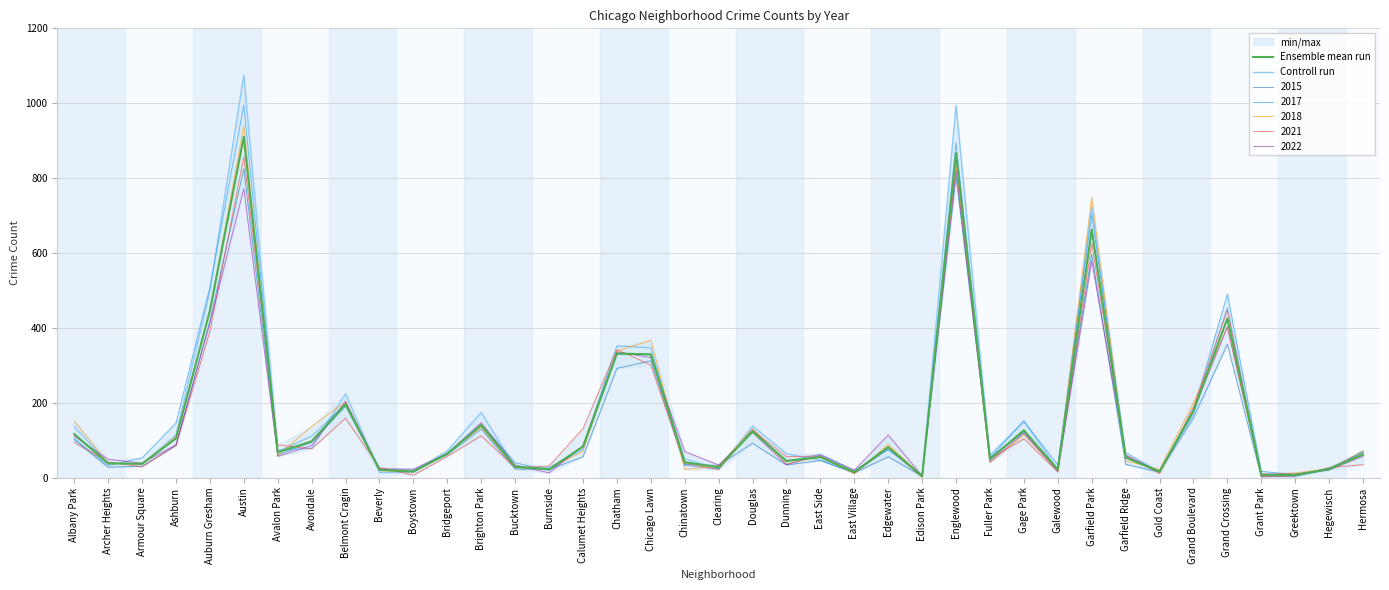

At which category does Ensemble mean run reach its first local peak?

Austin